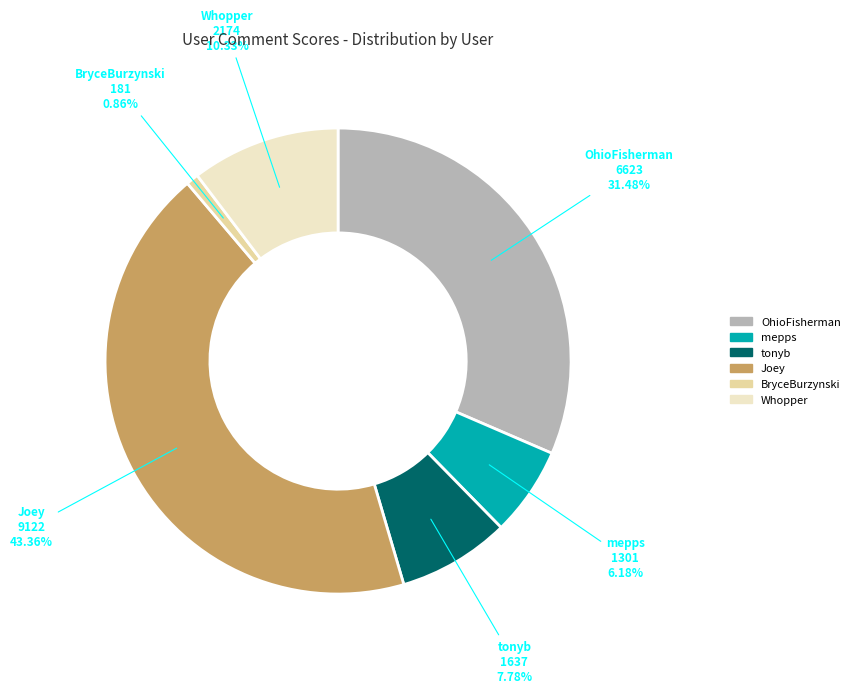

Rank the categories by value from highest to lowest.

Joey, OhioFisherman, Whopper, tonyb, mepps, BryceBurzynski